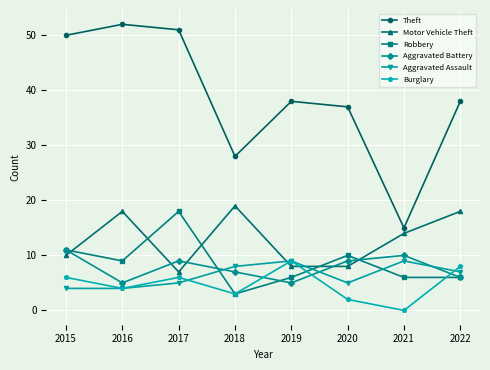

Where is the first local maximum for Aggravated Battery?

2017